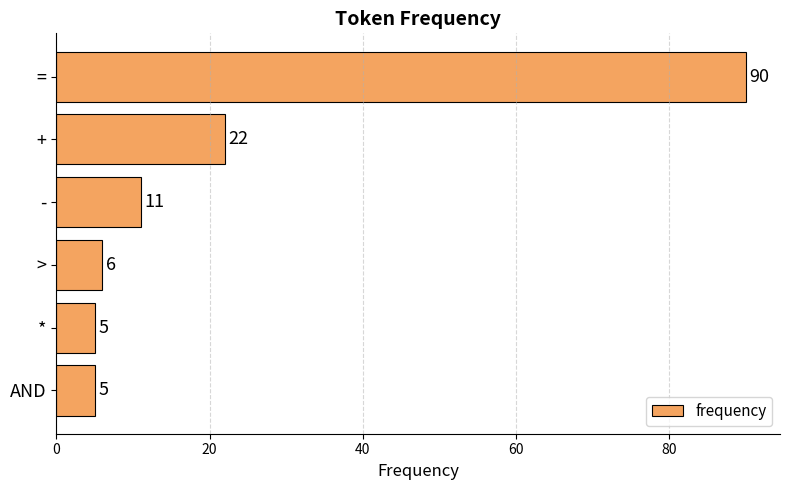

What is the smallest value displayed?

5